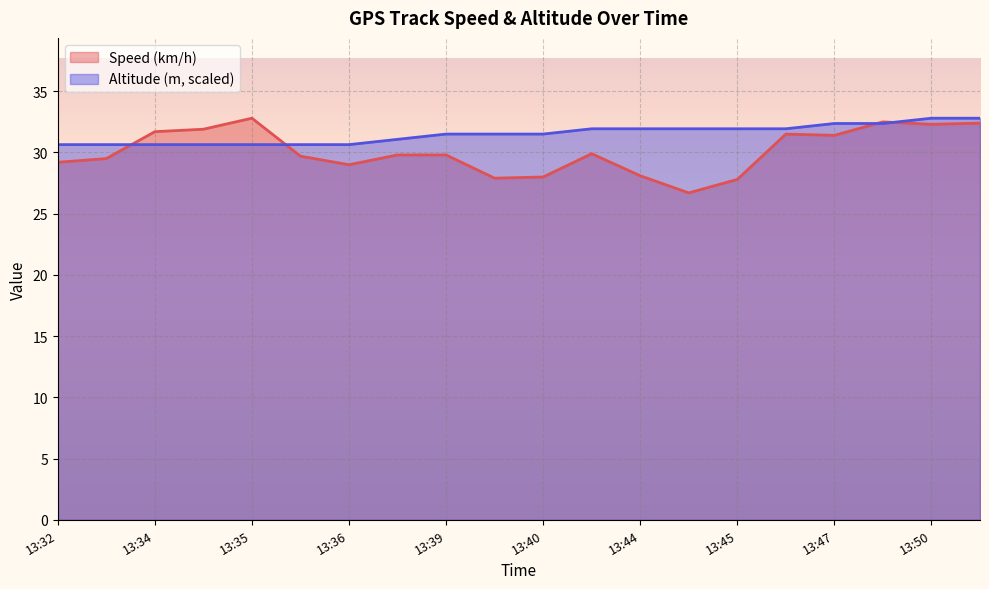

The Altitude (m, scaled) series shows 30.6 at 13:32. True or false?

True